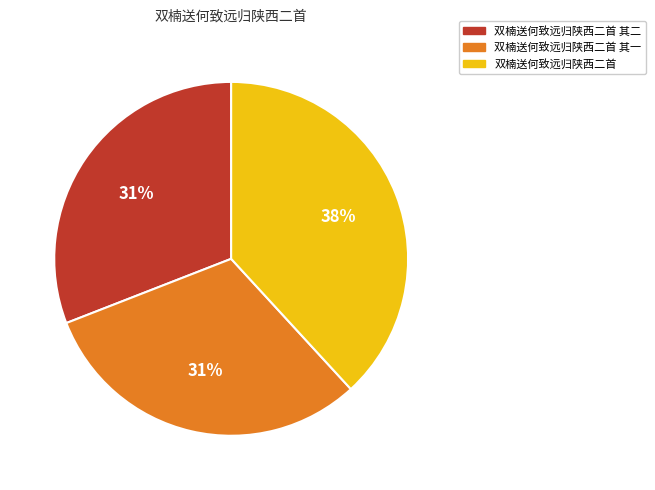

Count the number of slices in the pie.

3